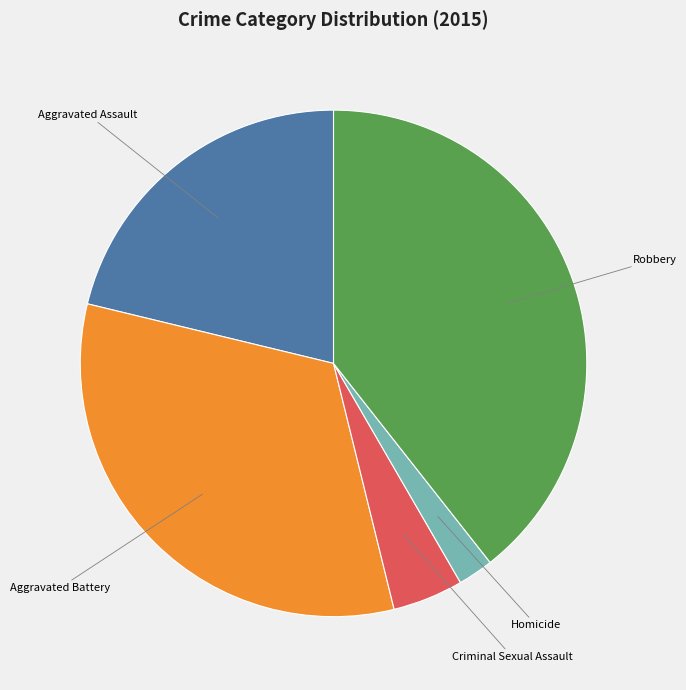

How many segments does this pie chart have?

5